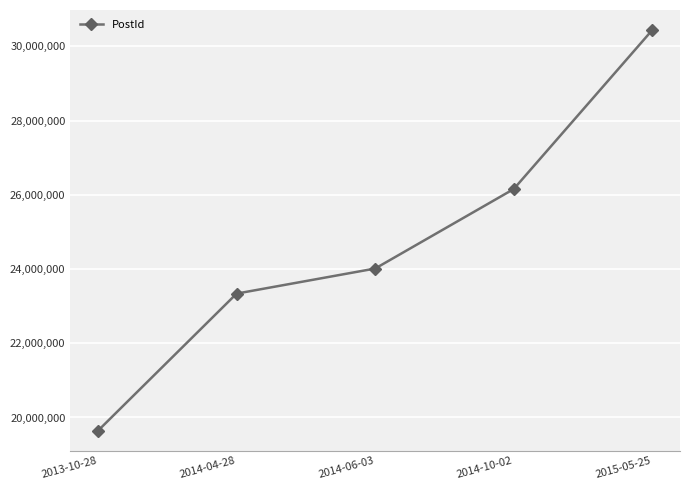

Reading left to right, what are all the values shown in this chart?

2013-10-28=19645770	2014-04-28=23338453	2014-06-03=24013942	2014-10-02=26155717	2015-05-25=30440534